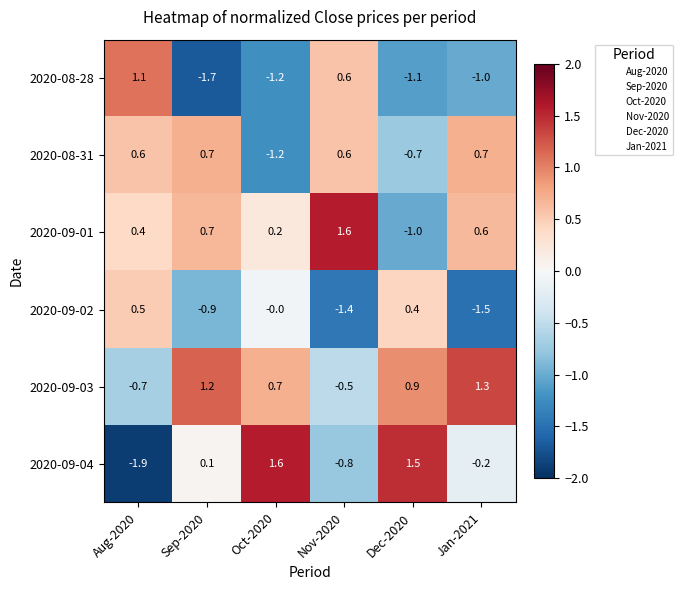

Rank the series at Aug-2020 from highest to lowest value.

2020-08-28, 2020-08-31, 2020-09-02, 2020-09-01, 2020-09-03, 2020-09-04